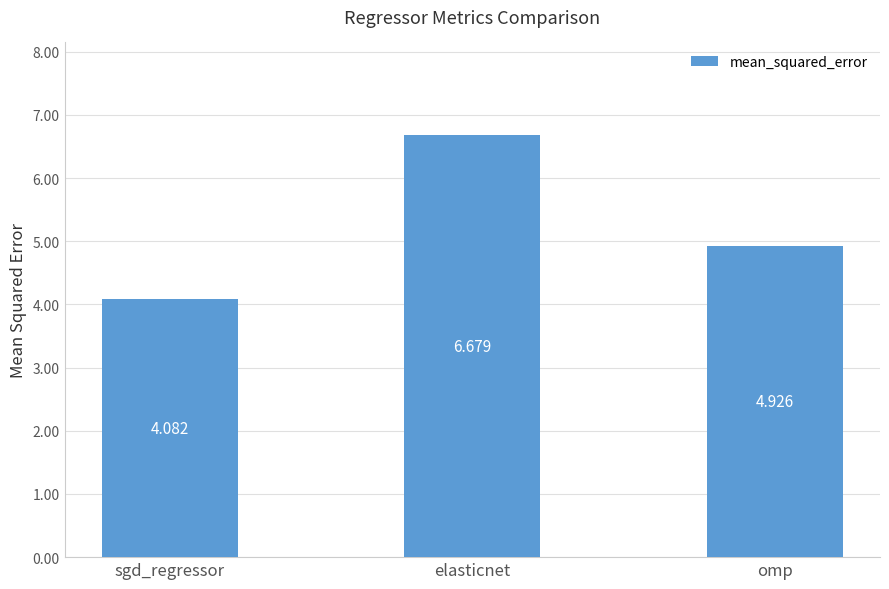

What is the ratio of the value at omp to the value at sgd_regressor?

1.2